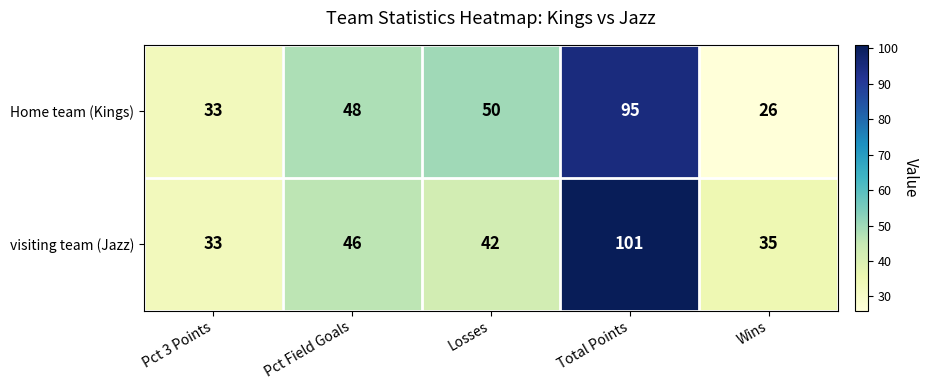

True or false: visiting team (Jazz) has a value of 63 at Pct Field Goals.

False